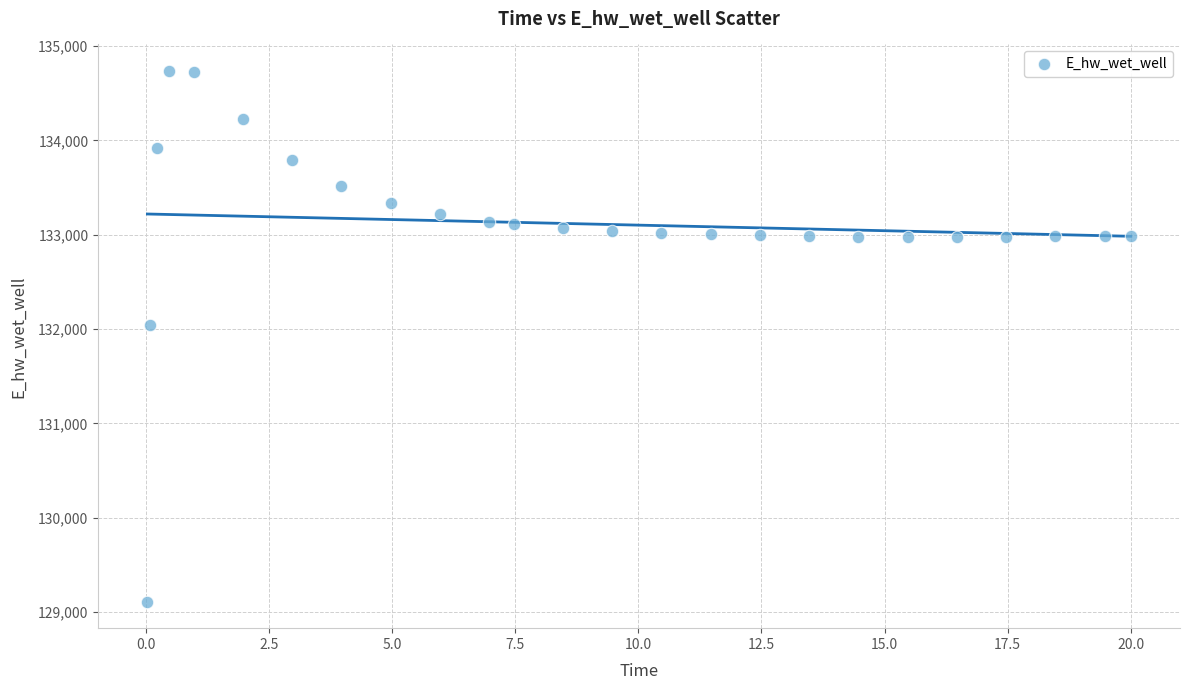

What is the range of X values (max minus min)?

20.0